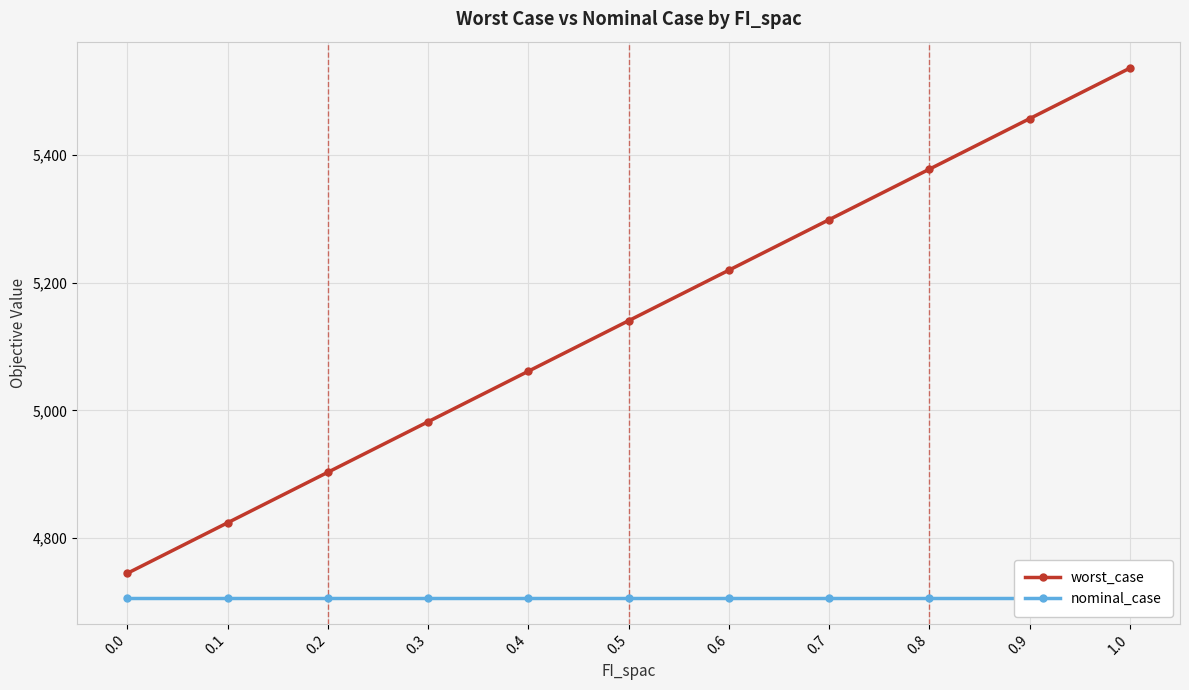

Which series changed the most between 0.2 and 0.5?

worst_case